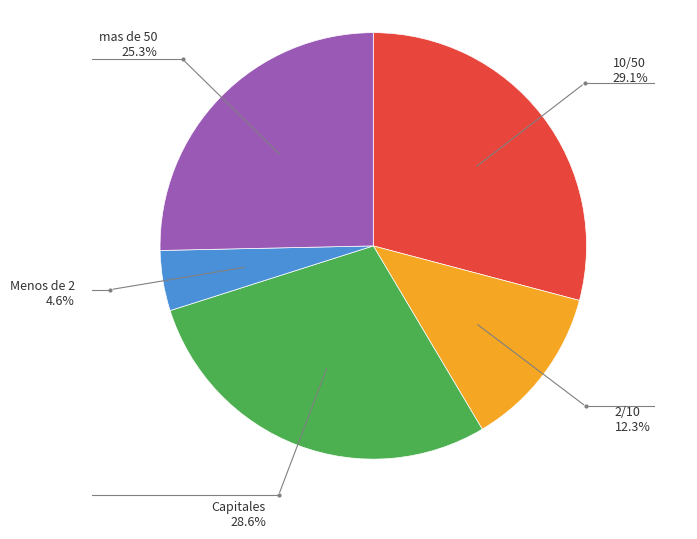

Is there any slice that represents more than half of the pie?

No